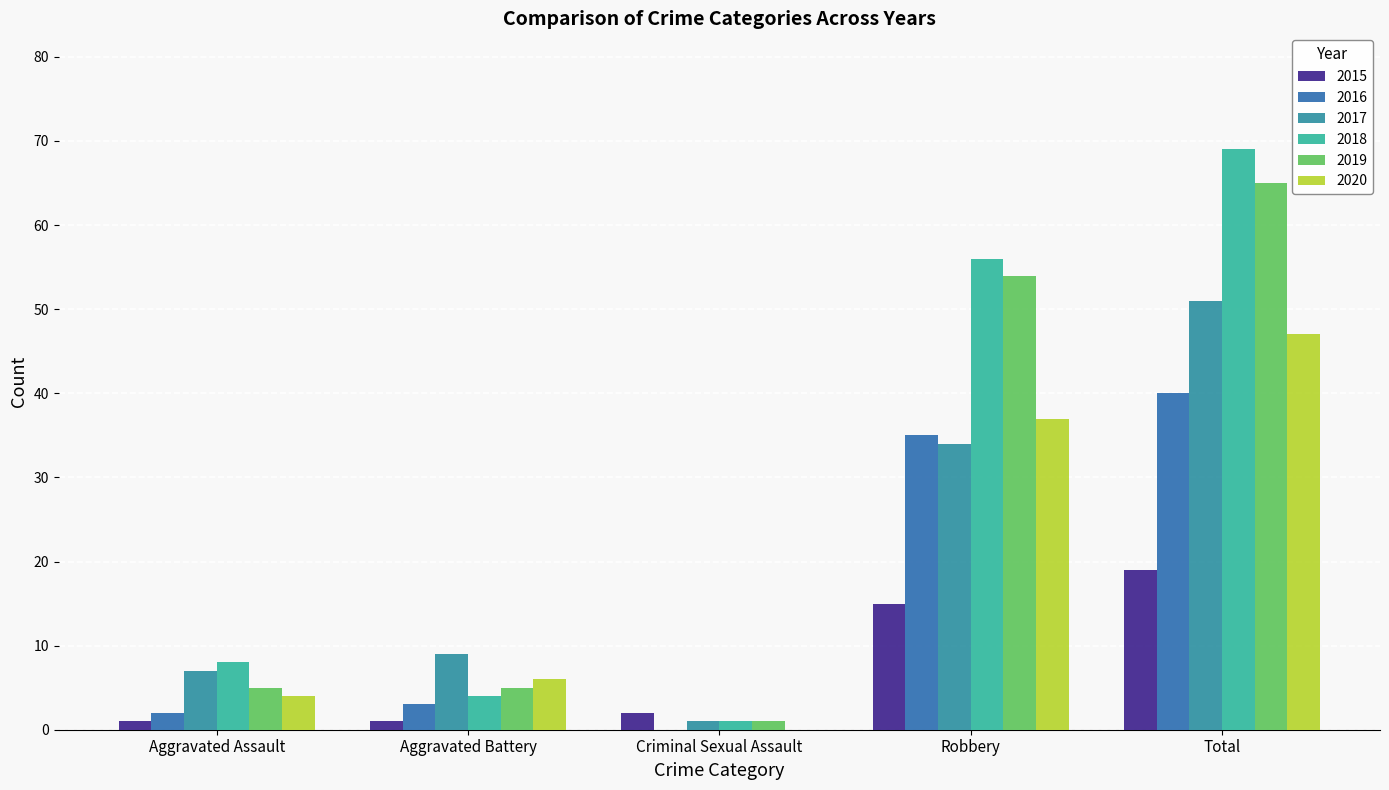

What is the highest value of the 2015 series?

19